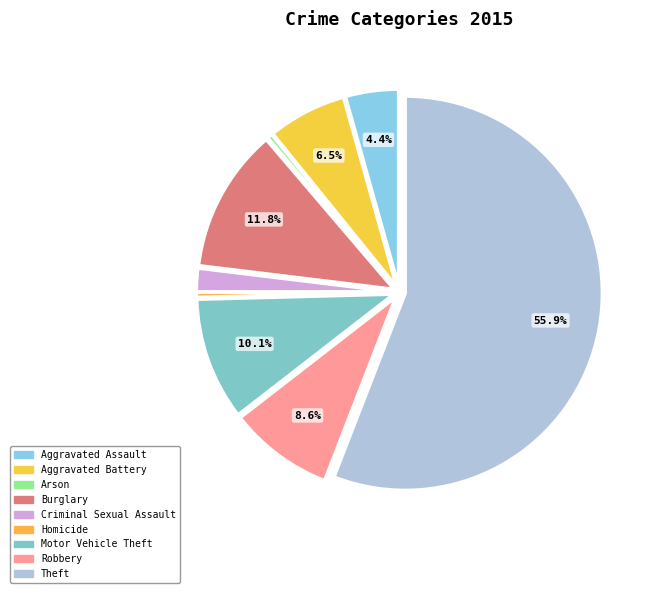

To the nearest percent, what is the combined percentage of Criminal Sexual Assault and Motor Vehicle Theft?

12%